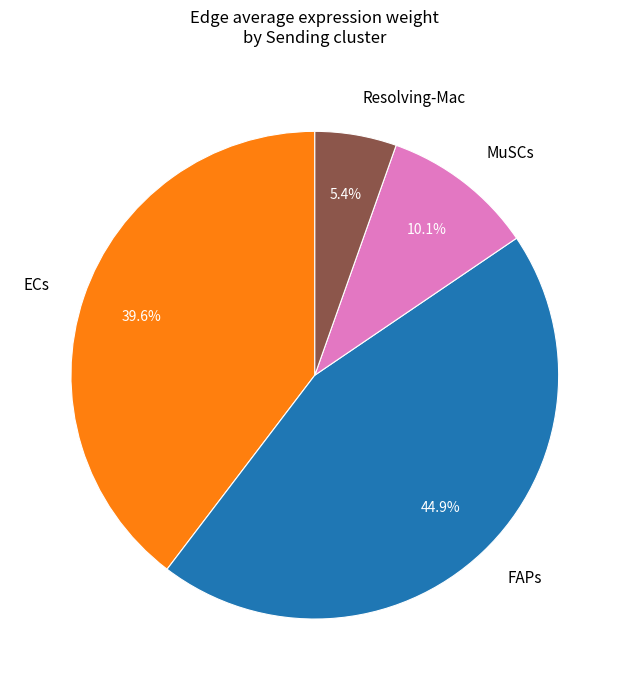

To the nearest percent, what percentage of the pie is Resolving-Mac?

5%